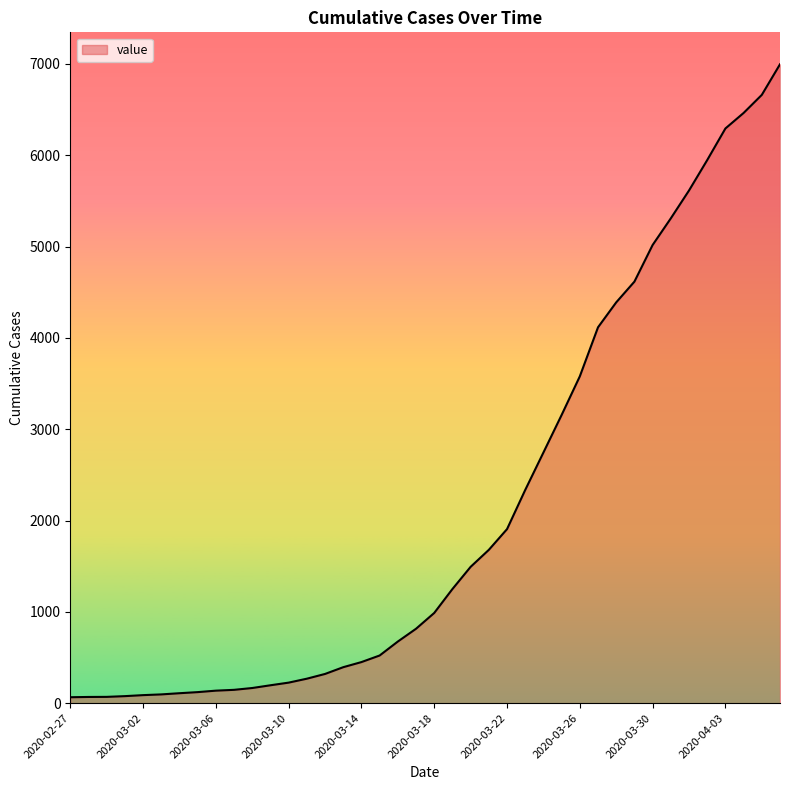

How many lines are shown in the chart?

1